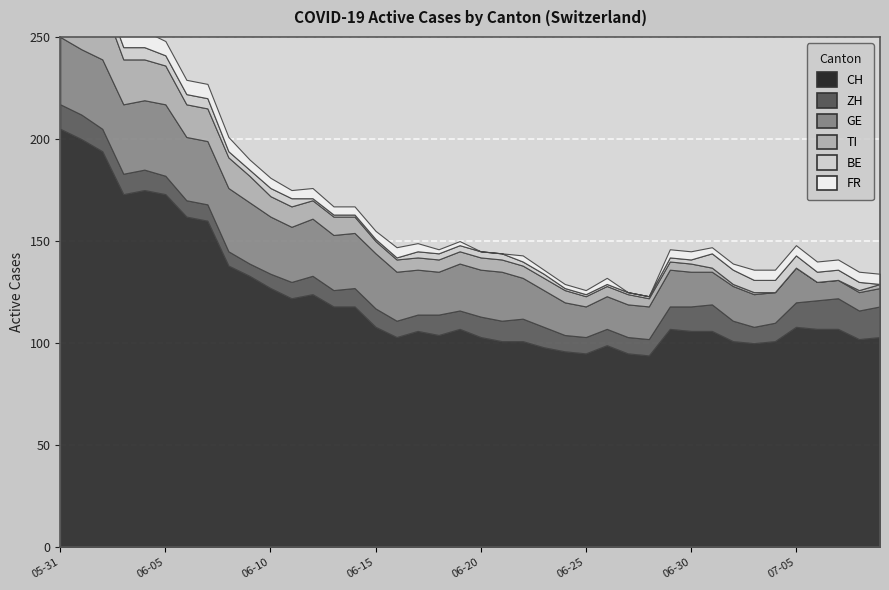

What is the label of the 23rd point from the right?

2020-06-17